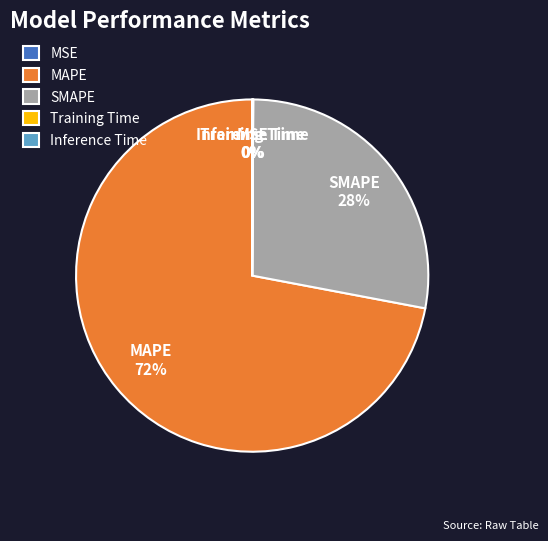

What is the smallest slice in the pie chart?

MSE